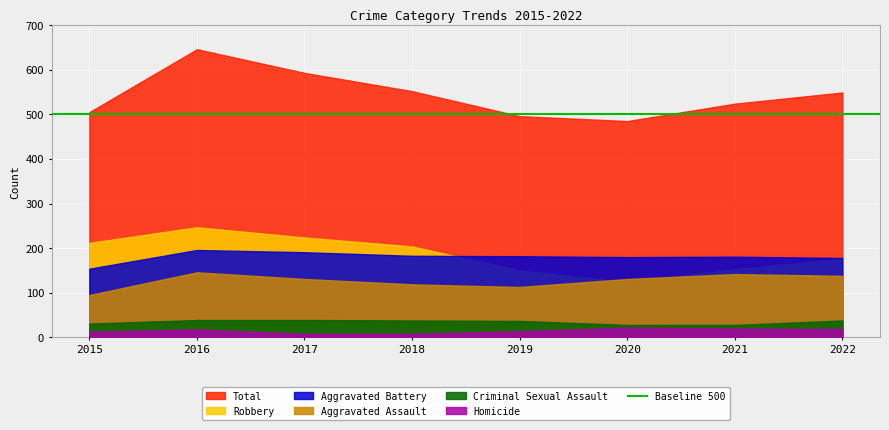

The value of Robbery at 2019 is 253. True or false?

False